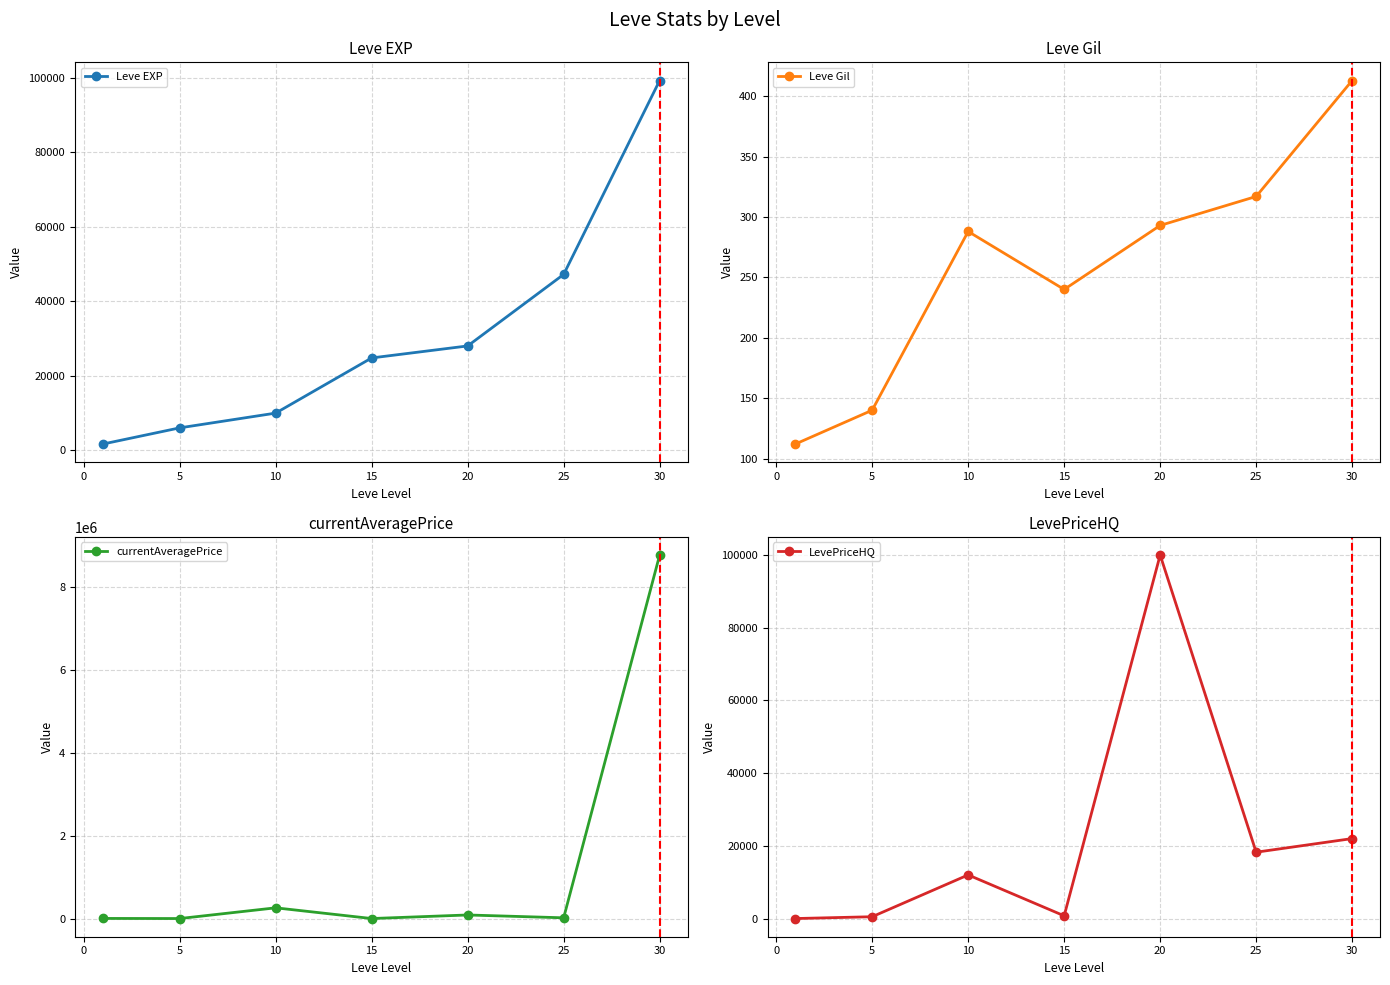

Read the Leve Gil value at 20, to the nearest 50.

300